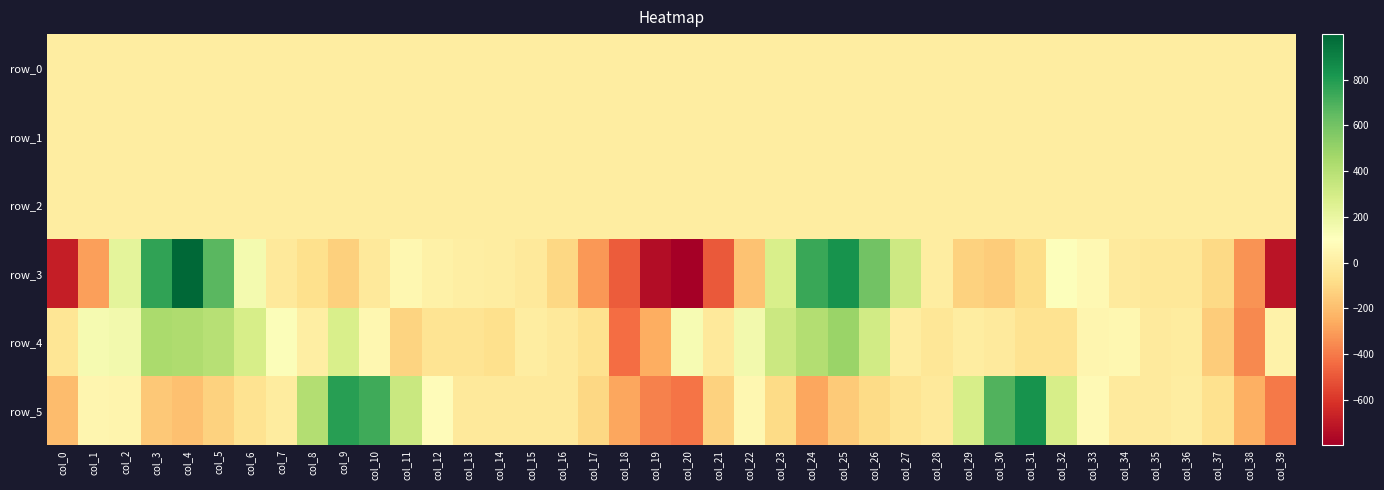

What is the total value across all series at col_37?

-309.2